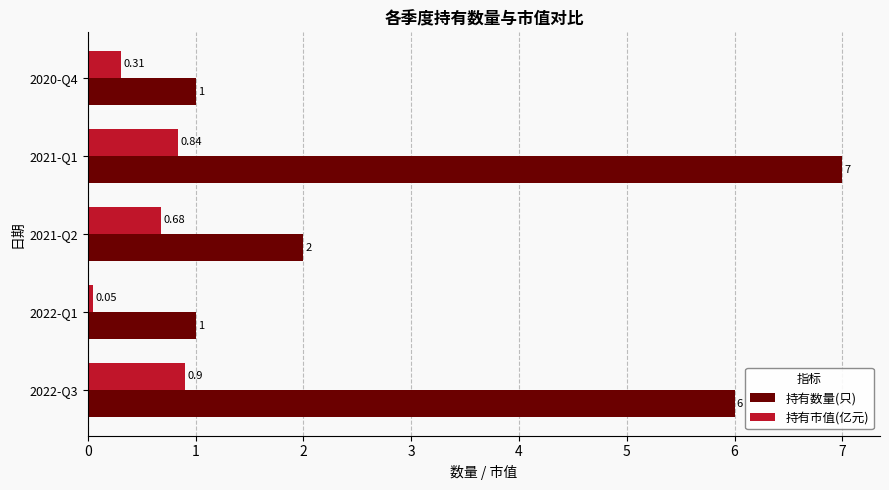

What is the difference between the 持有数量(只) values at 2022-Q1 and 2021-Q1?

6.0